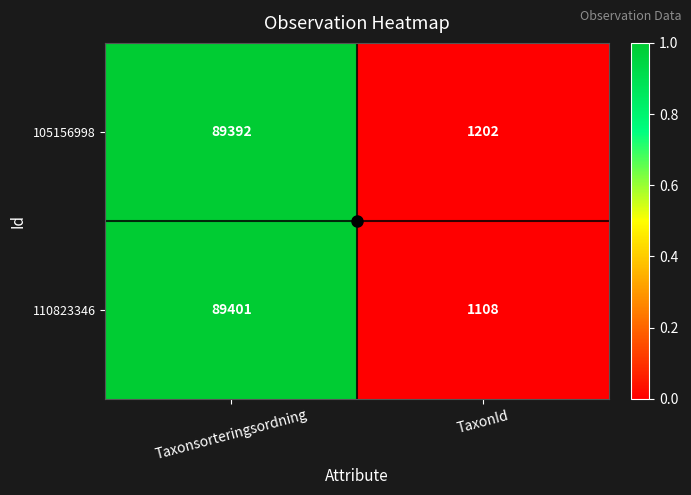

Which series has the widest spread of values?

110823346